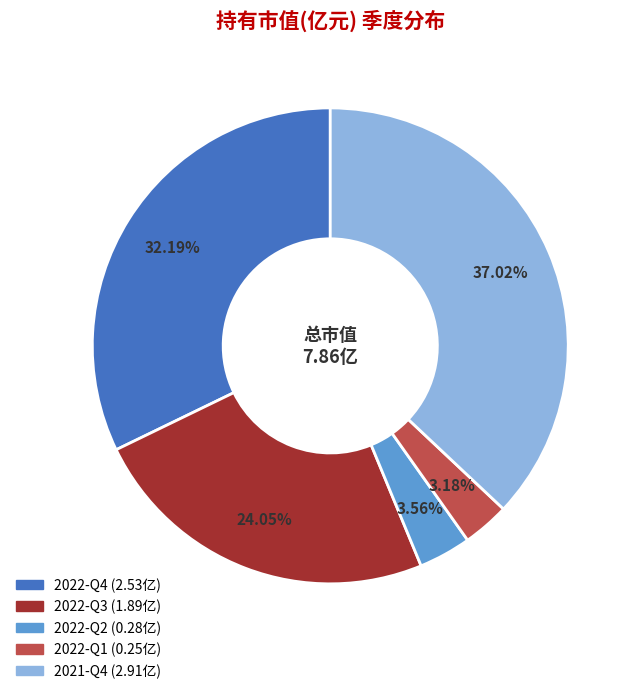

Is 2021-Q4 (2.91亿) the majority of the pie?

No